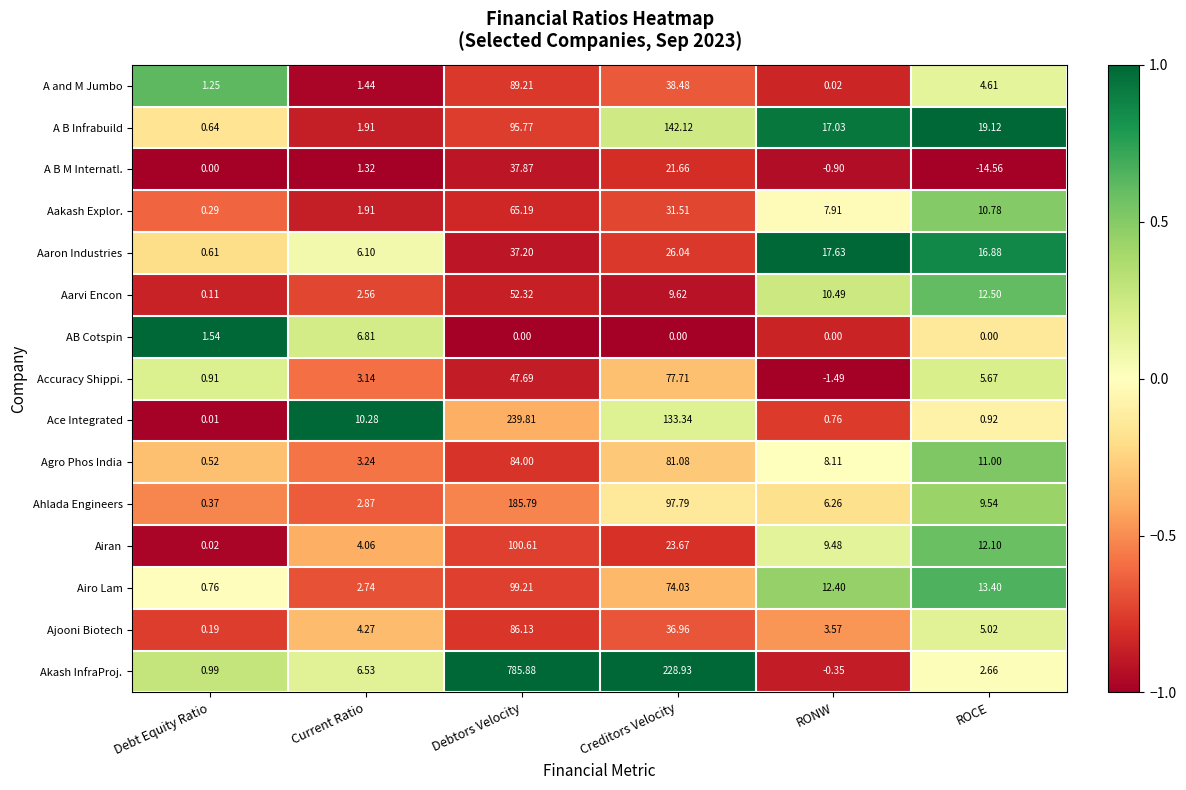

Count the number of data series in this chart.

15